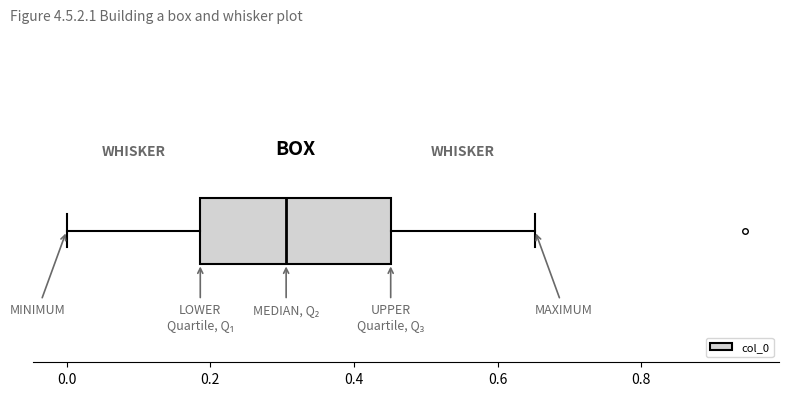

Read this box plot against the x-axis: the position of the median line, the range covered by the box, and the ends of both whiskers. The values are not printed on the chart, so give them approximately, as read against the axis.

median 0.30, box 0.18 to 0.46, whiskers 0.00 to 0.66